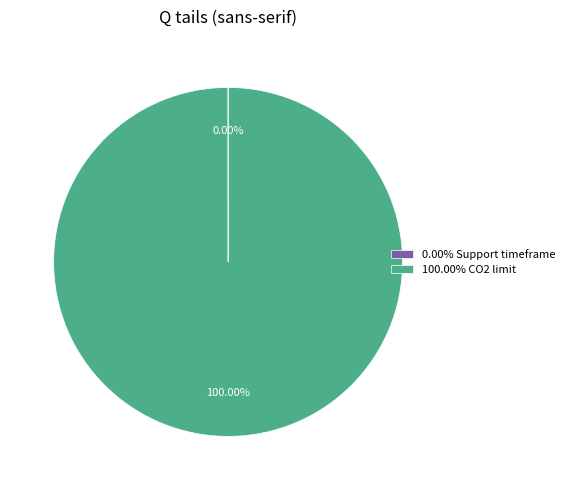

To the nearest percent, what is the average slice percentage?

50%